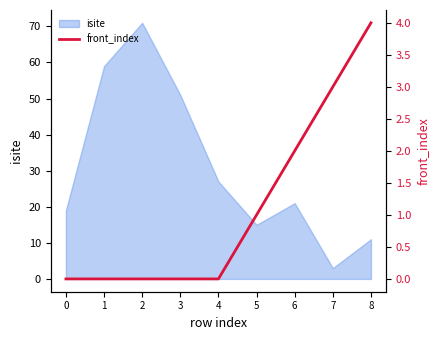

At which label is isite closest to 37?

4